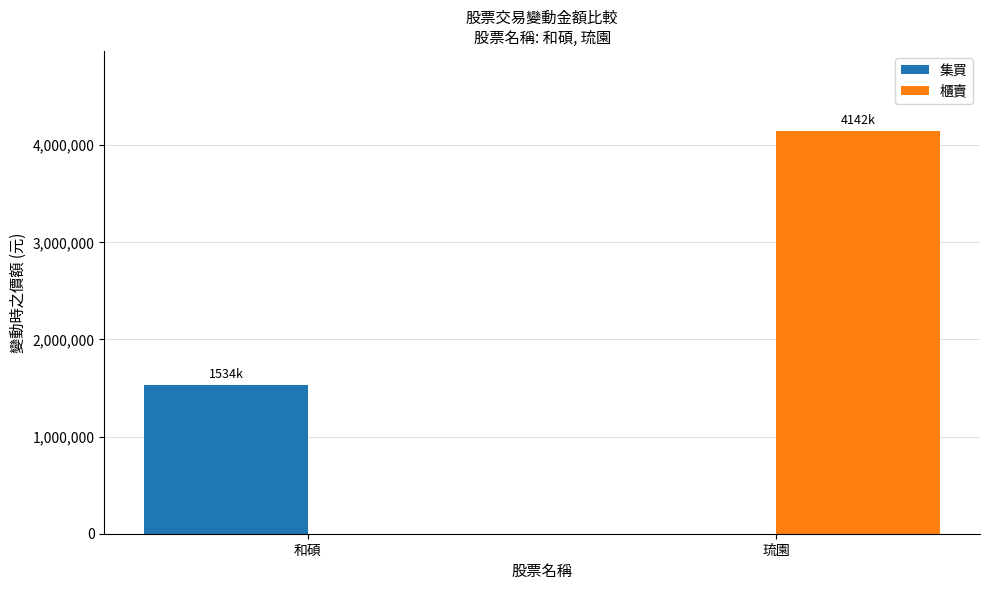

How many values in 集買 are above zero?

1